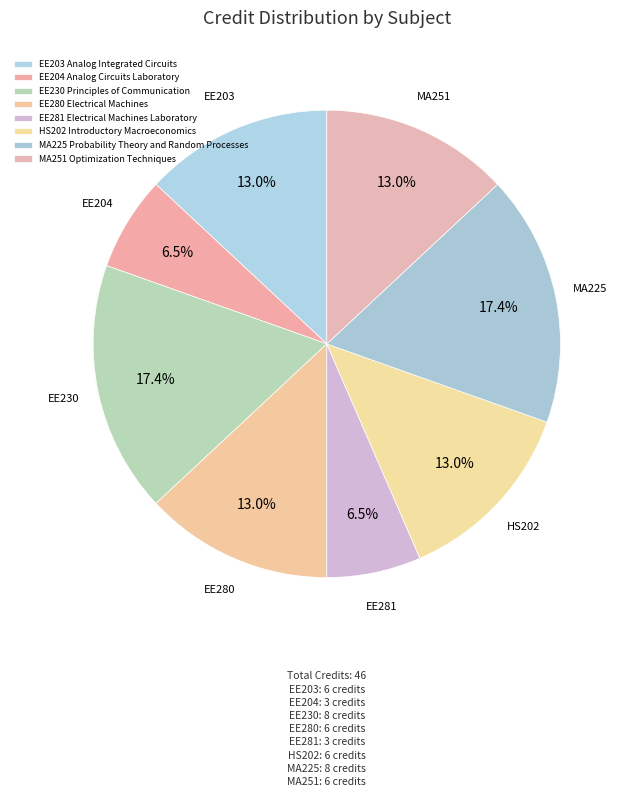

Which category has the smallest portion of the pie?

EE204 Analog Circuits Laboratory